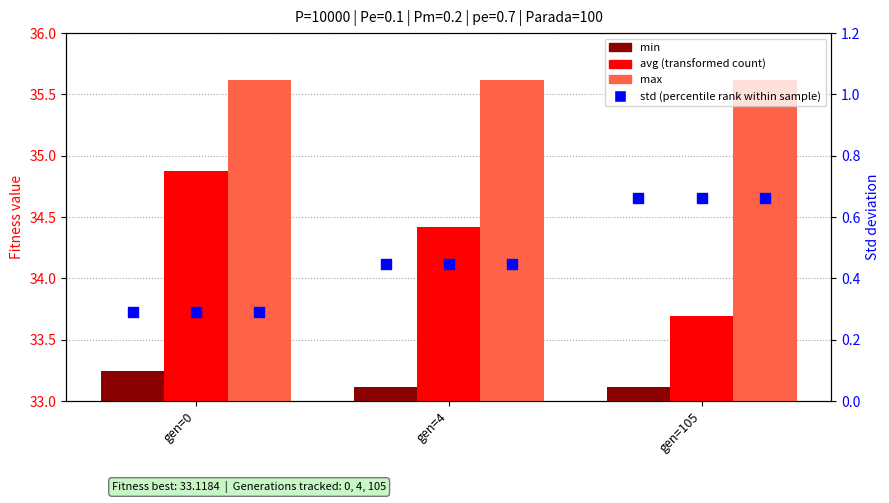

At how many categories does at least one series exceed 31?

3